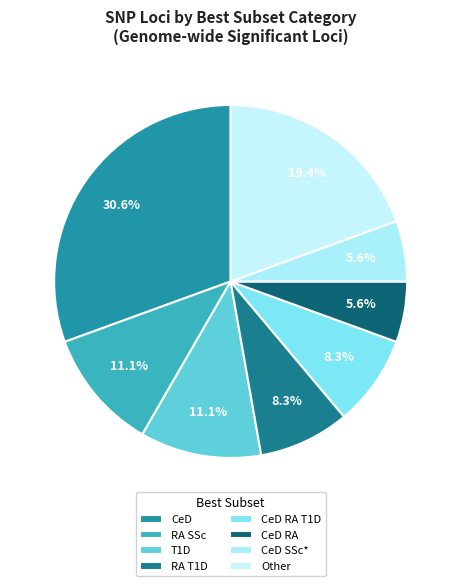

How many slices are in this pie chart?

8